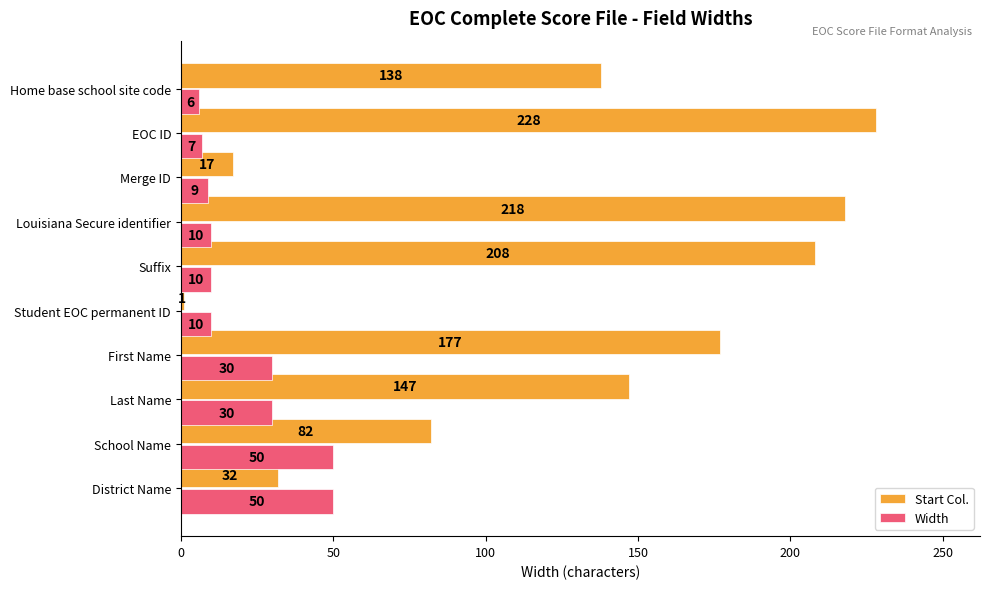

The Width series shows 6 at Home base school site code. True or false?

True